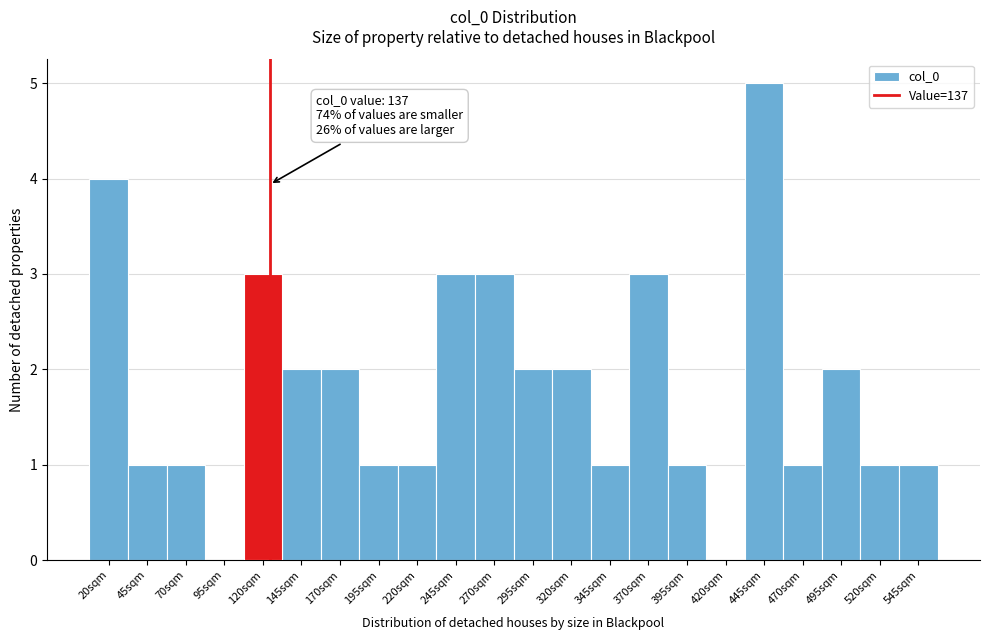

Reading left to right, list all the values displayed in this chart.

20sqm=4	45sqm=1	70sqm=1	95sqm=0	120sqm=3	145sqm=2	170sqm=2	195sqm=1	220sqm=1	245sqm=3	270sqm=3	295sqm=2	320sqm=2	345sqm=1	370sqm=3	395sqm=1	420sqm=0	445sqm=5	470sqm=1	495sqm=2	520sqm=1	545sqm=1